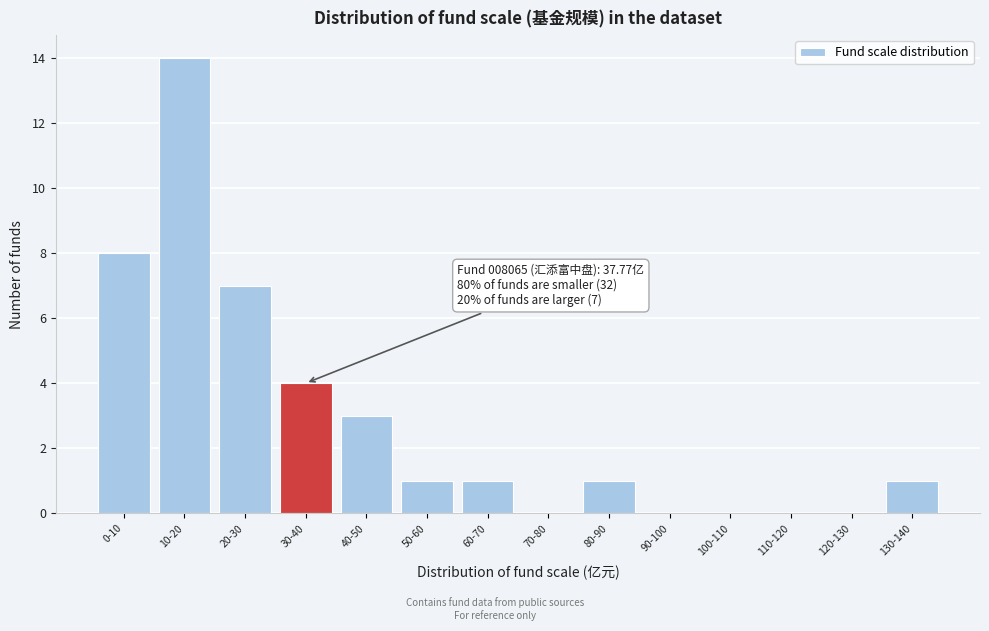

Reading left to right, list all the values displayed in this chart.

0-10=8	10-20=14	20-30=7	30-40=4	40-50=3	50-60=1	60-70=1	70-80=0	80-90=1	90-100=0	100-110=0	110-120=0	120-130=0	130-140=1